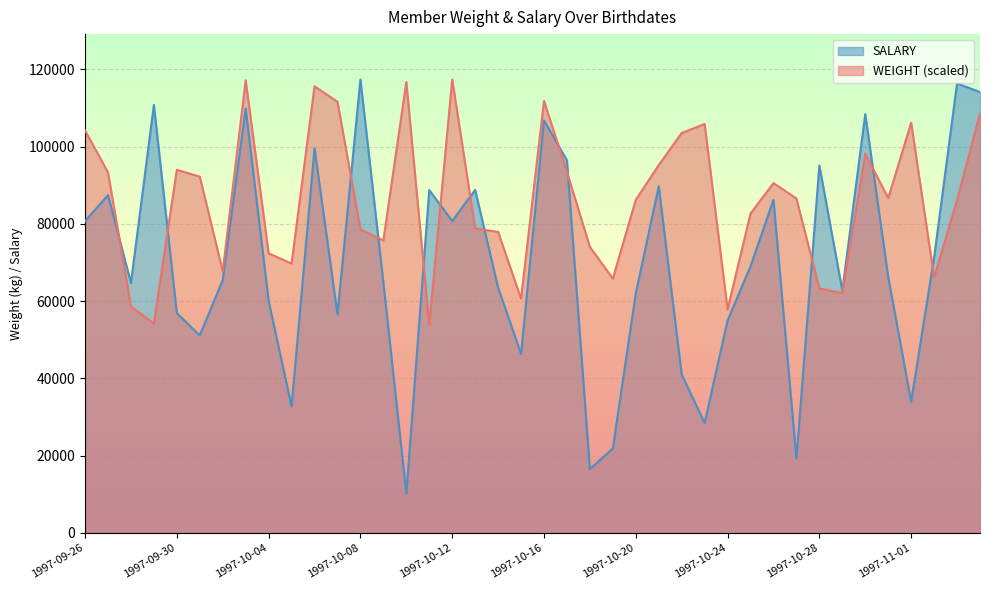

Which series changed the most between 1997-09-26 and 1997-10-12?

WEIGHT (scaled)